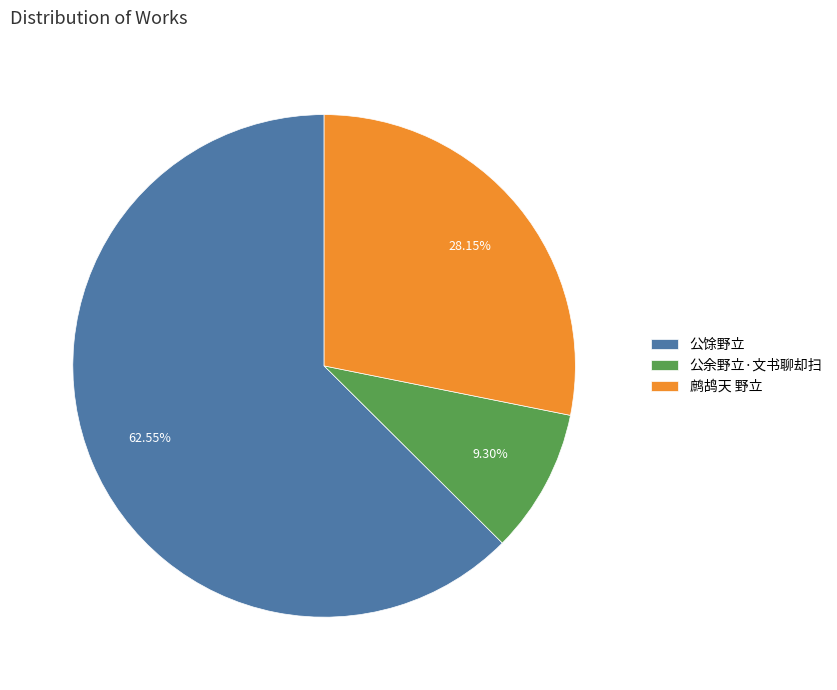

The 公馀野立 slice represents 71% of the pie. True or false?

False